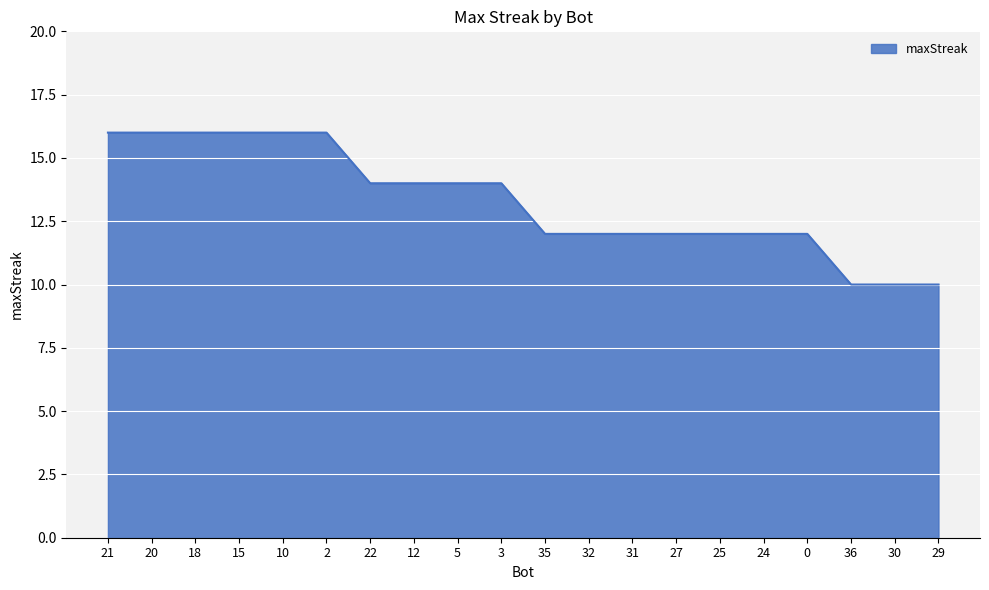

What is the greatest value displayed?

16